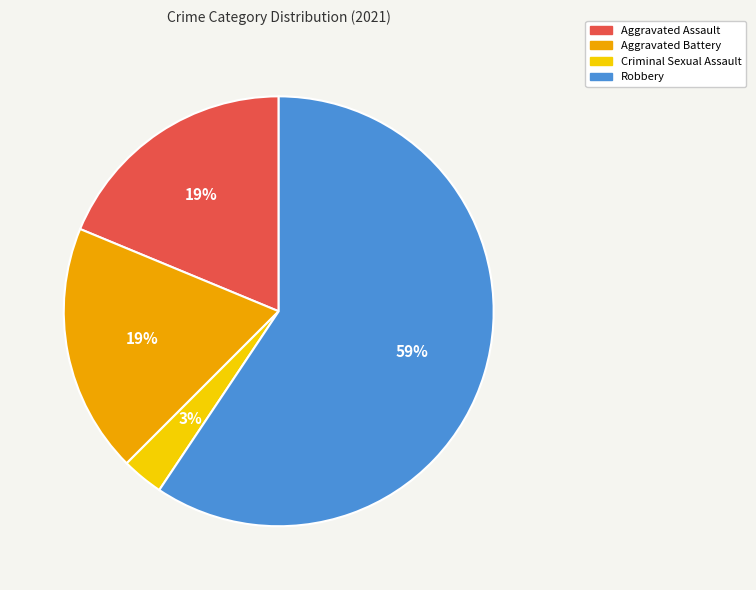

Which category has the smallest portion of the pie?

Criminal Sexual Assault